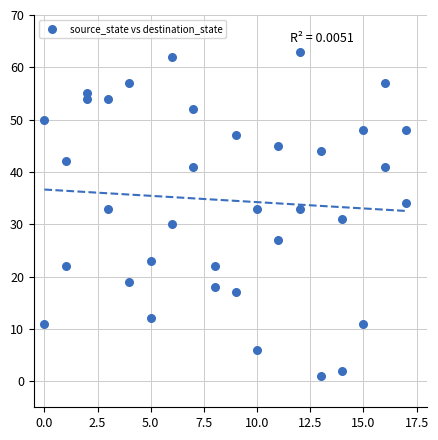

What is the range of X values (max minus min)?

17